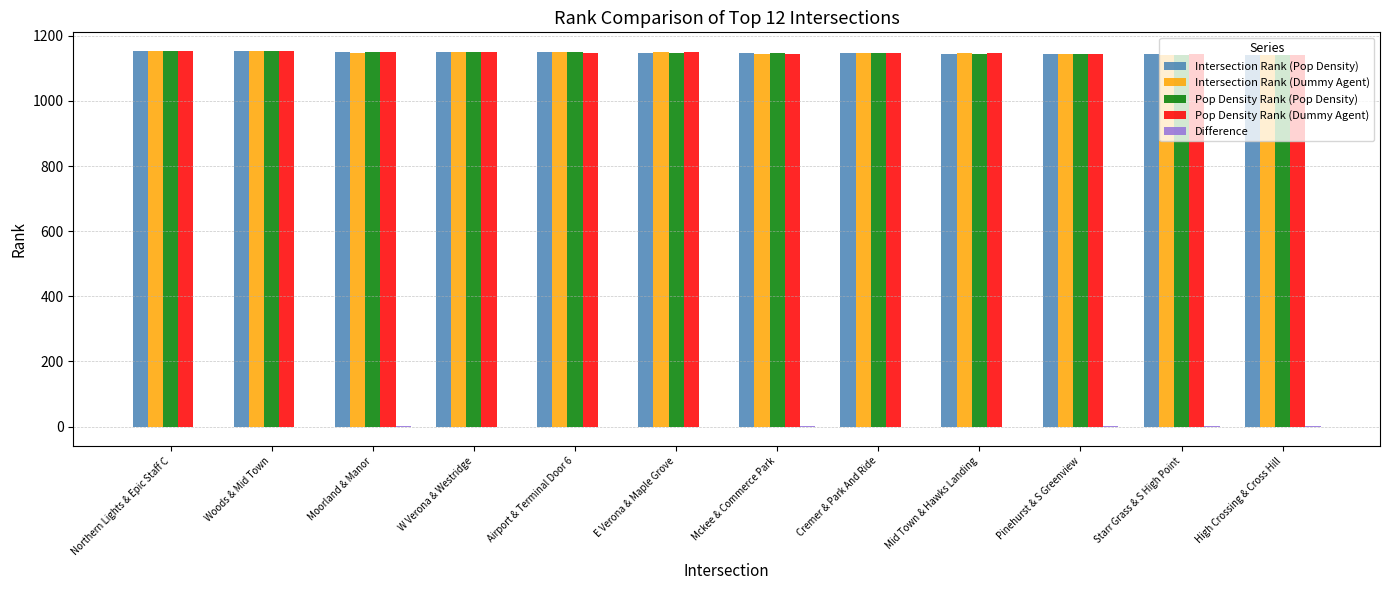

The value of Pop Density Rank (Pop Density) at Mckee & Commerce Park is 1560. True or false?

False